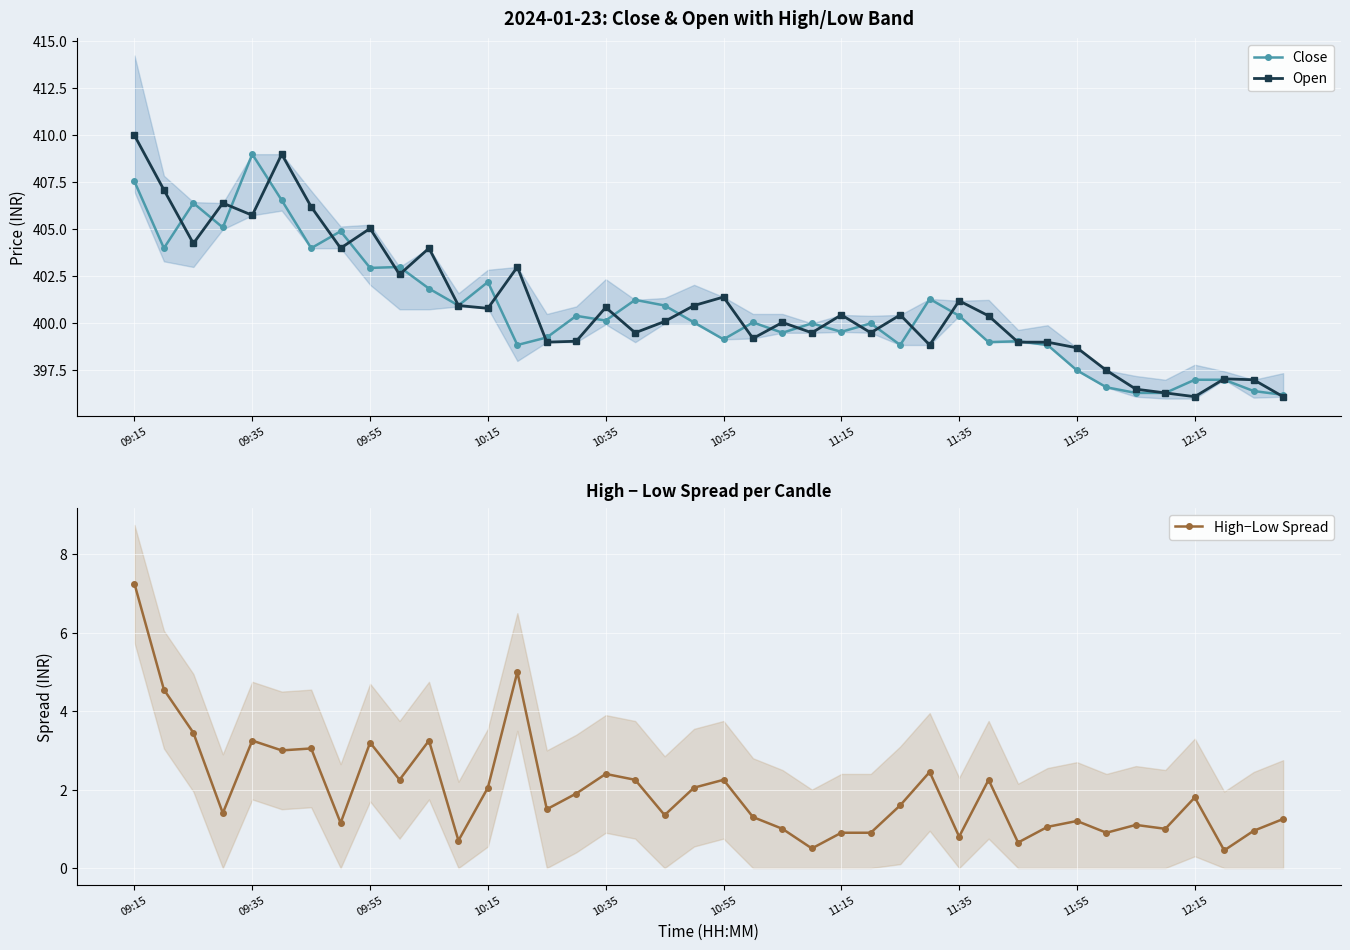

Which series changed the most between 14 and 17?

Close